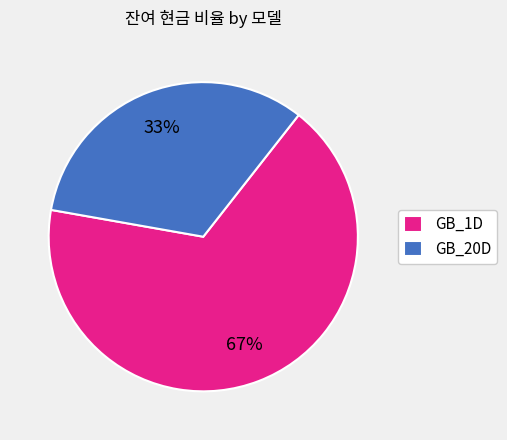

To the nearest percent, what is the difference between the GB_1D and GB_20D slice percentages?

34%